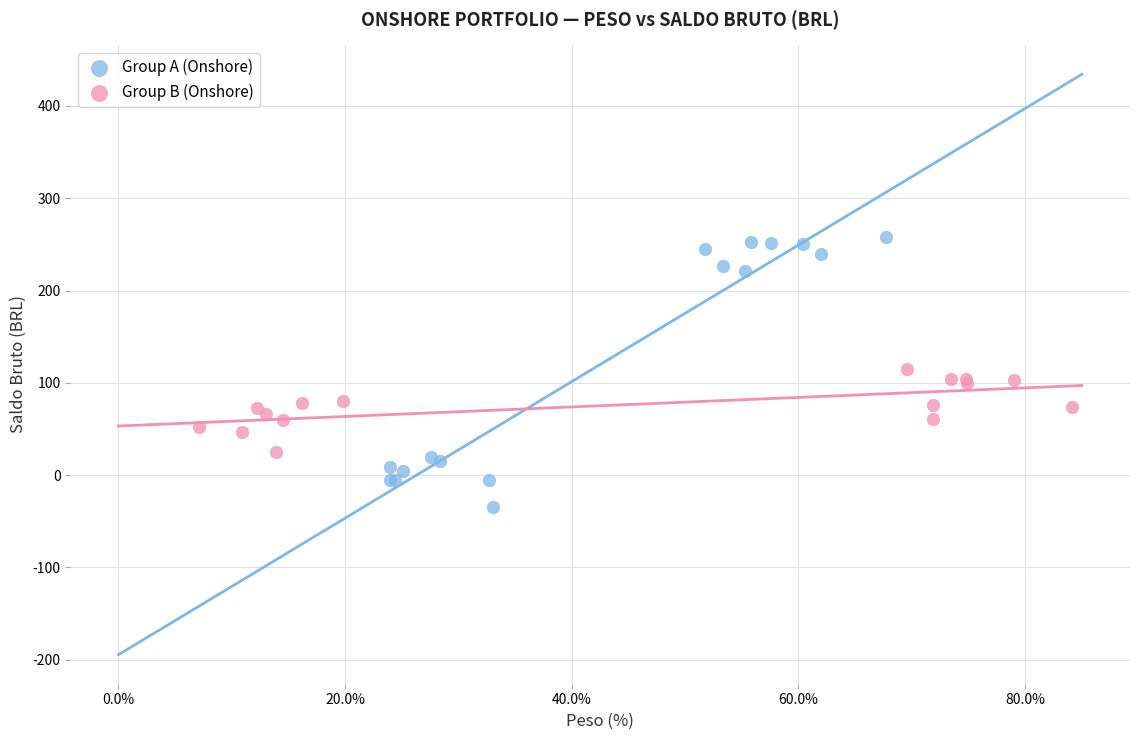

Which series reaches the minimum Y coordinate?

Group A (Onshore)